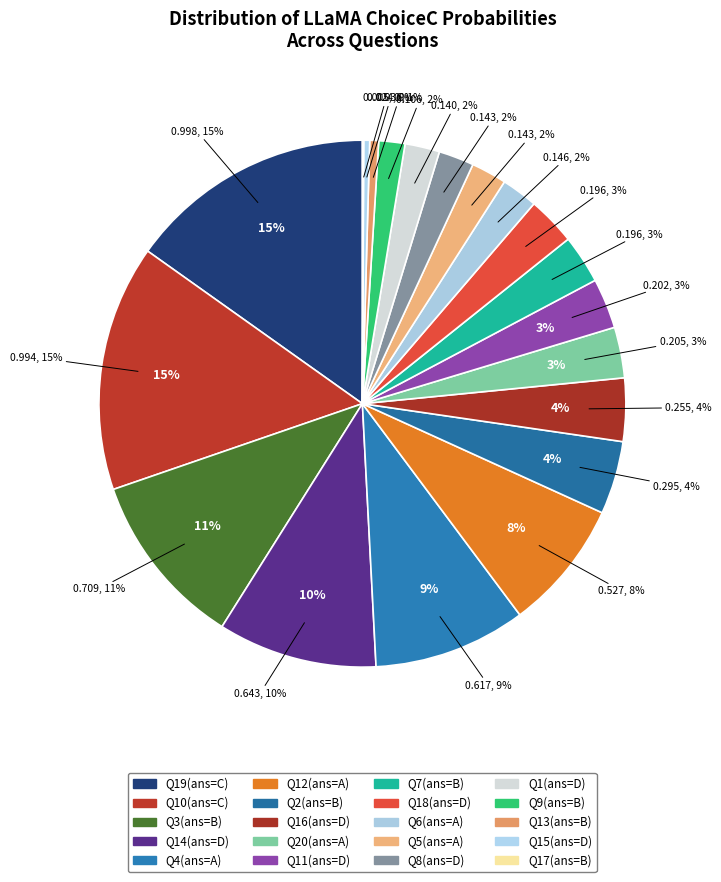

How many segments does this pie chart have?

20